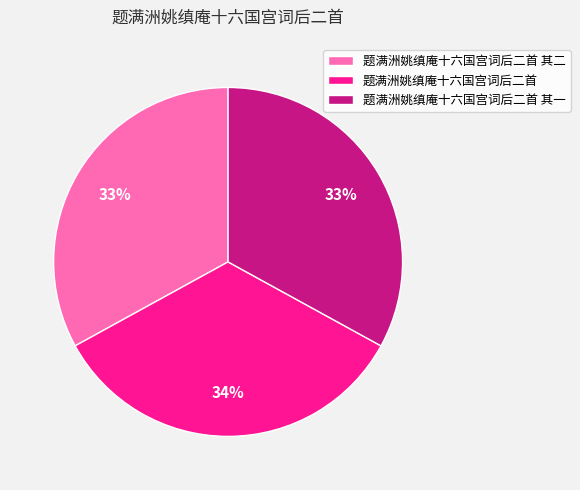

What is the largest slice in the pie chart?

题满洲姚缜庵十六国宫词后二首